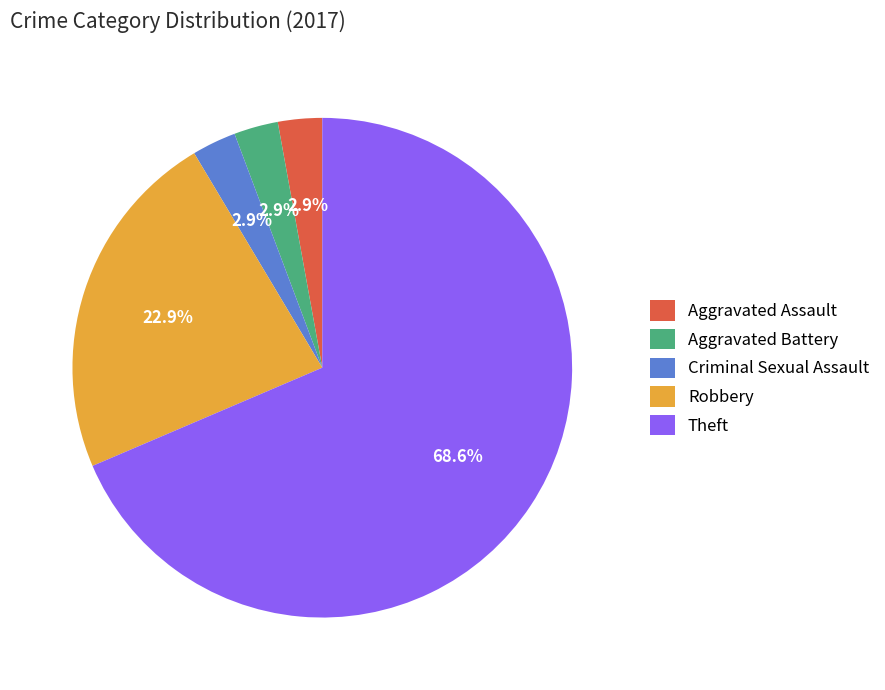

What portion of the pie excludes Aggravated Assault?

97.1%